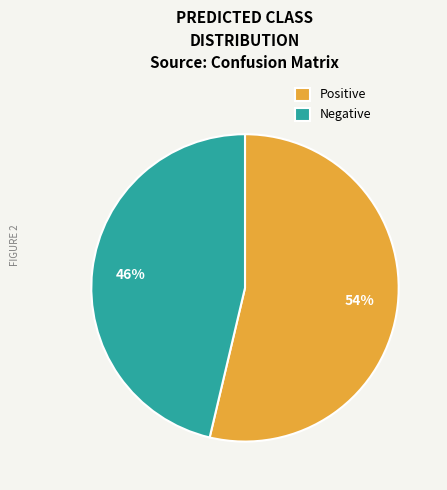

How many slices are in this pie chart?

2